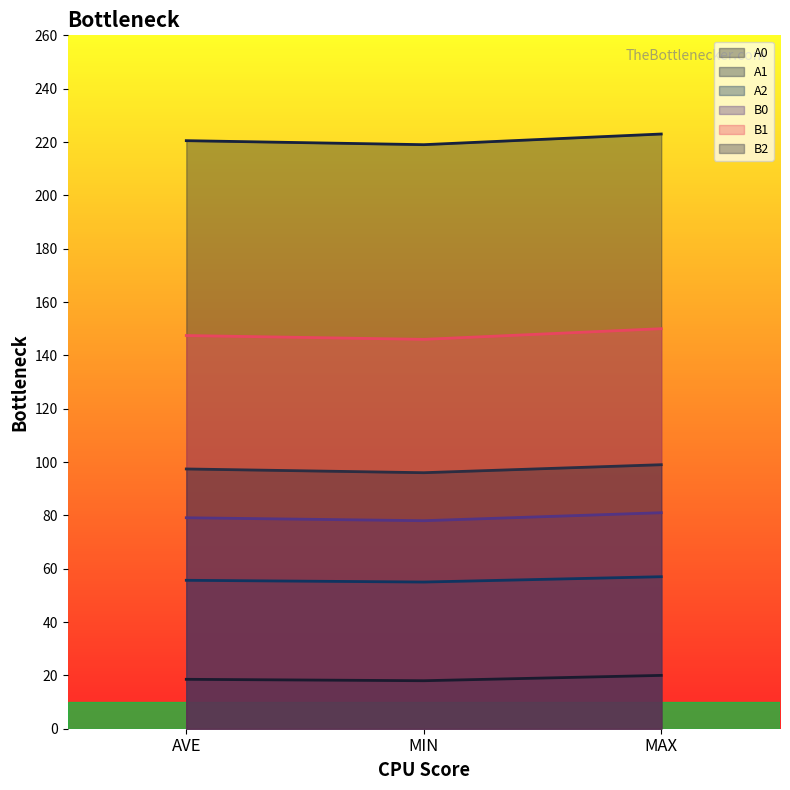

Between MAX and AVE, which is larger?

MAX